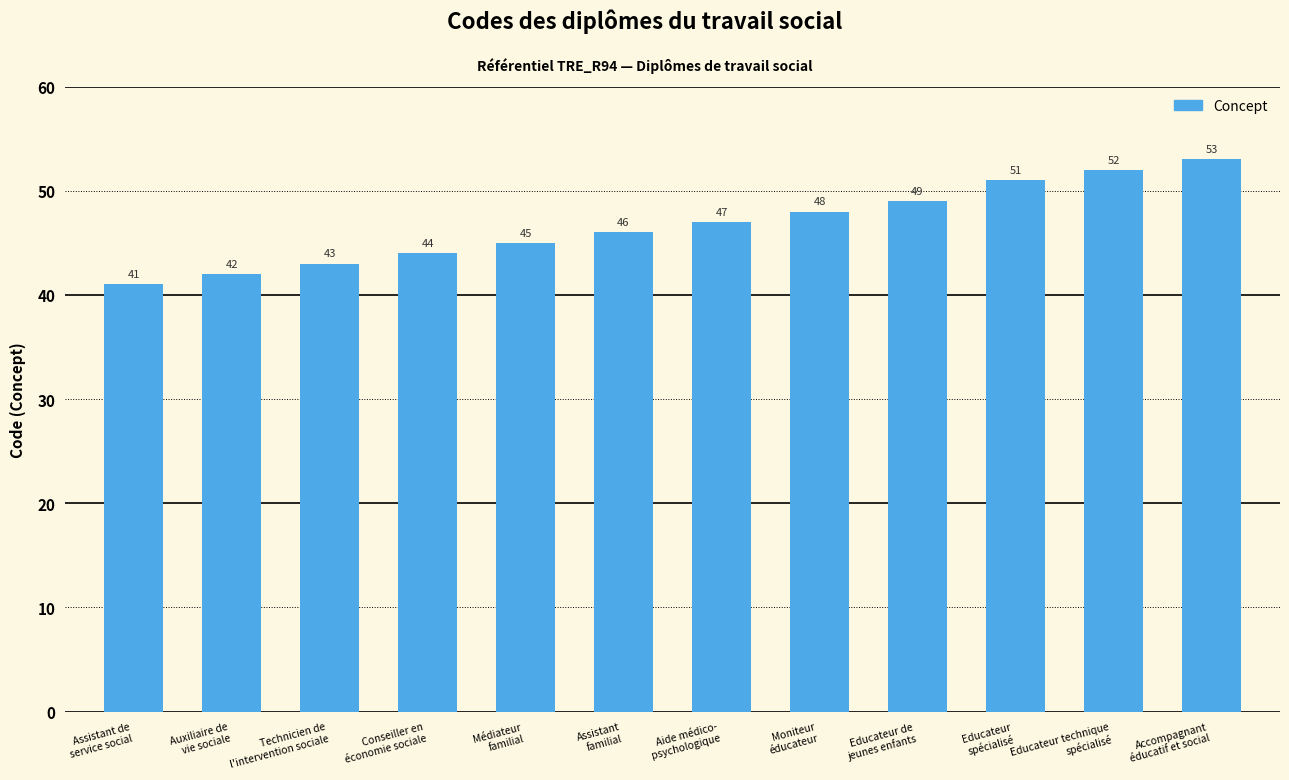

What is the ratio of the value at Accompagnant
éducatif et social to the value at Moniteur
éducateur?

1.1